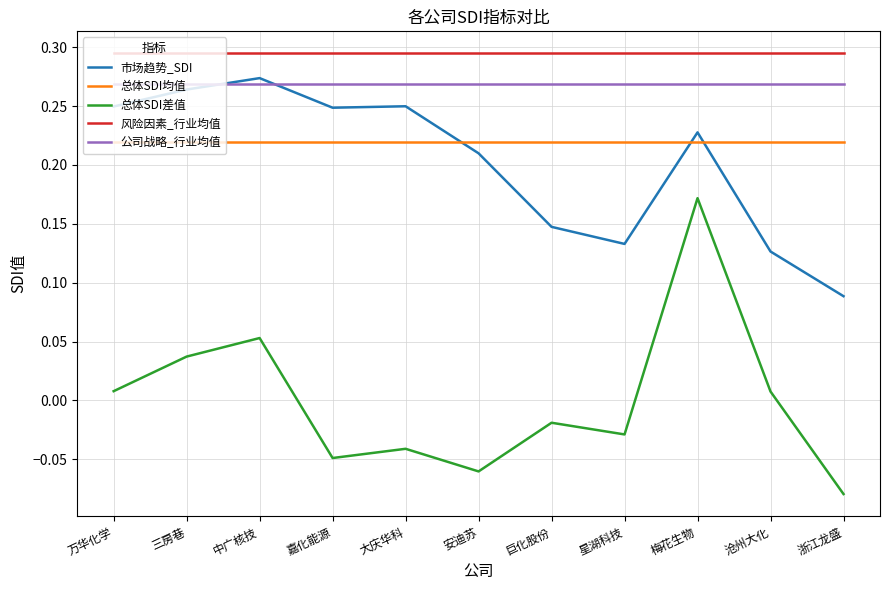

How many interior local peaks does the 总体SDI差值 series have?

4